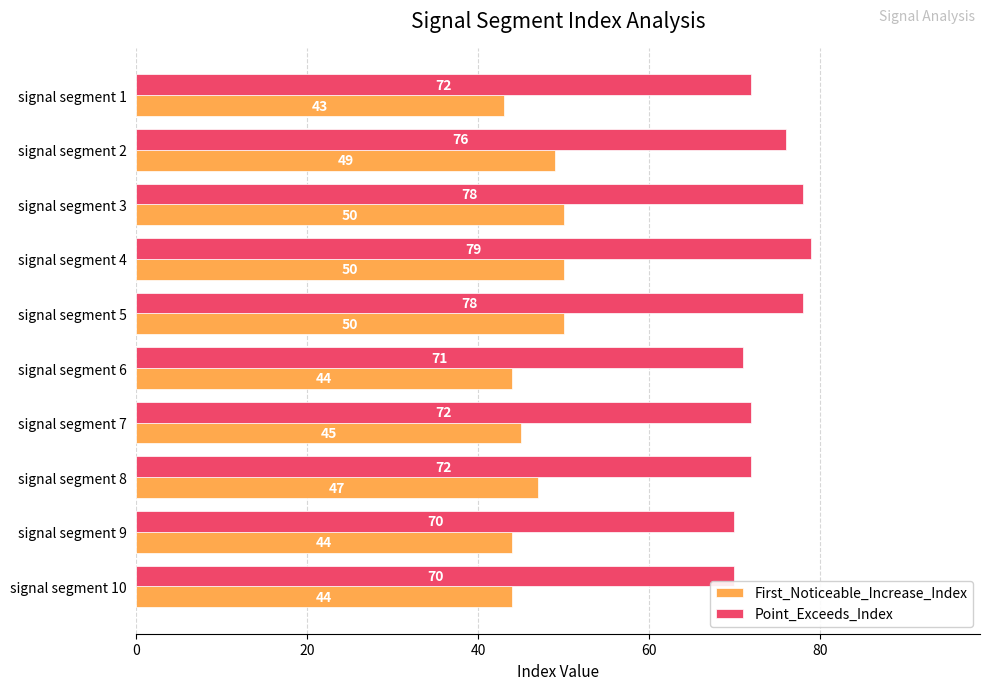

What is the difference between the maximum and minimum values in the Point_Exceeds_Index series?

9